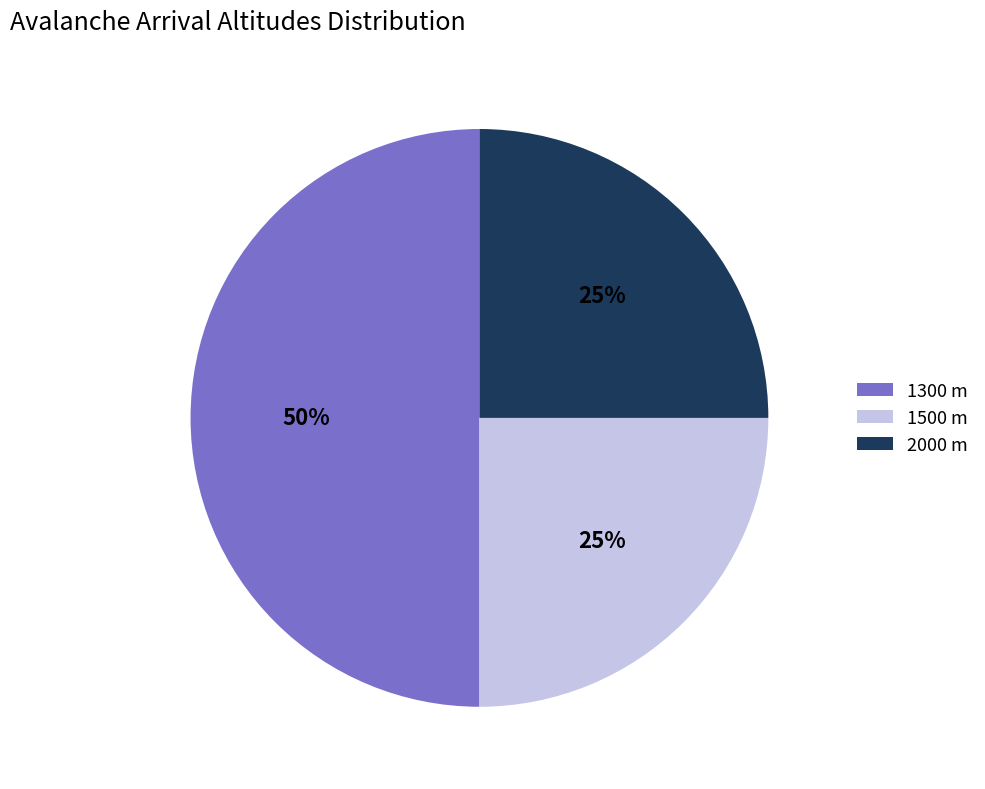

The 1500 m slice represents 25% of the pie. True or false?

True